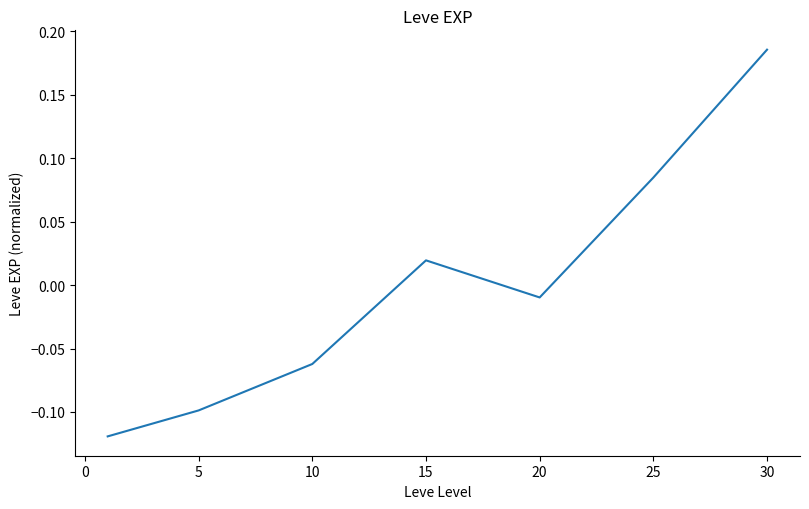

How many interior local peaks (higher than both neighbors) does the data have?

1